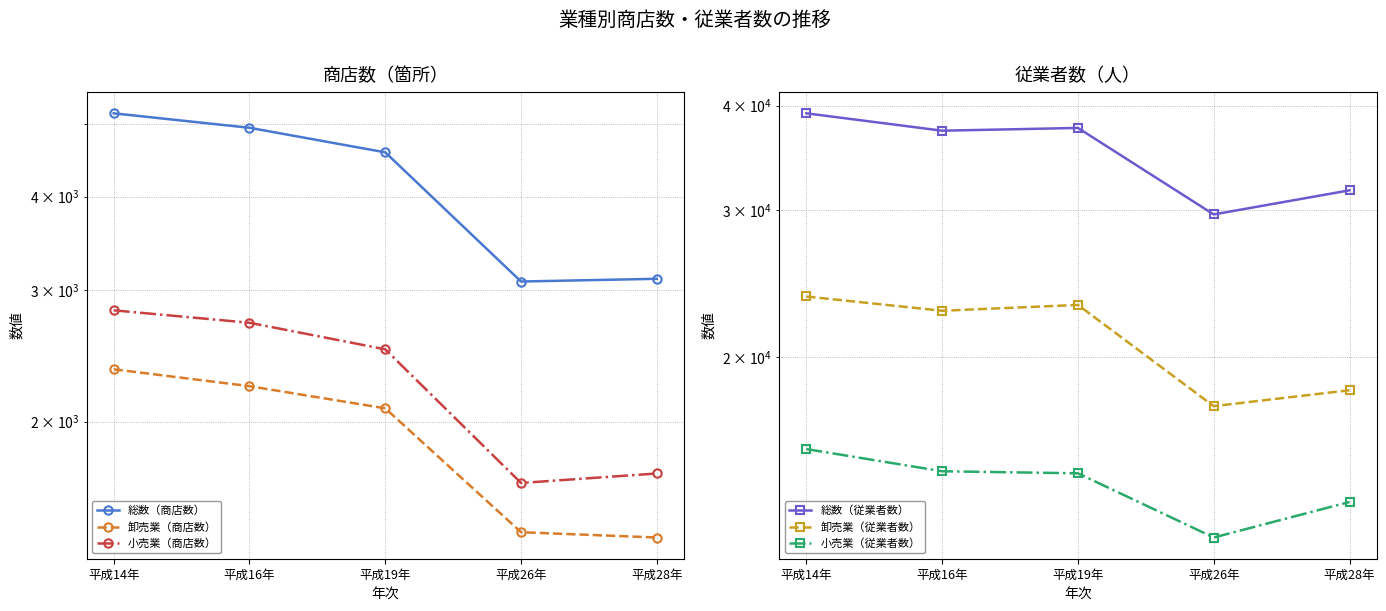

At which label does 総数（従業者数） first exceed 37319?

平成14年